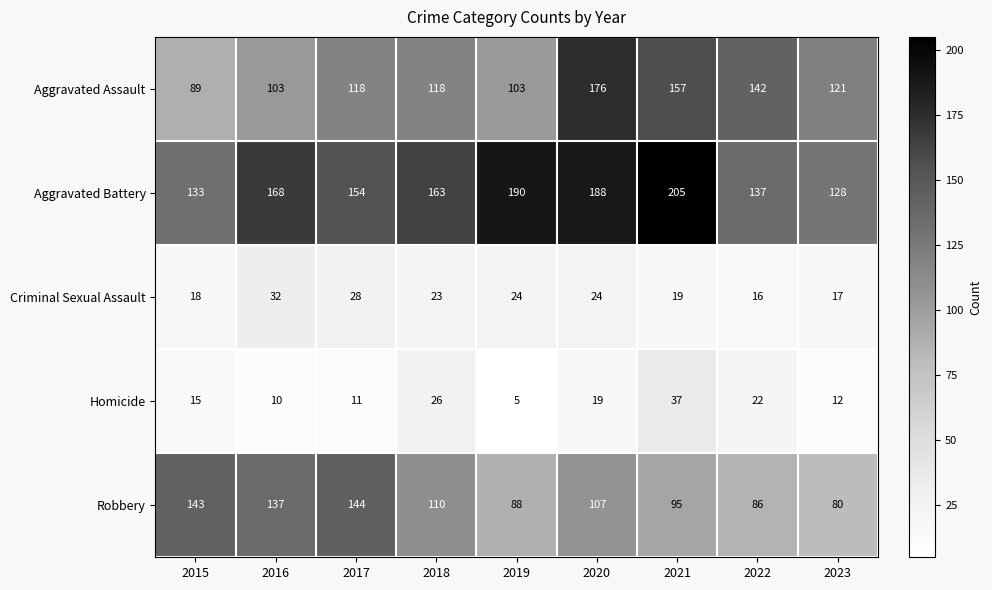

What is the sum of all Robbery values?

990